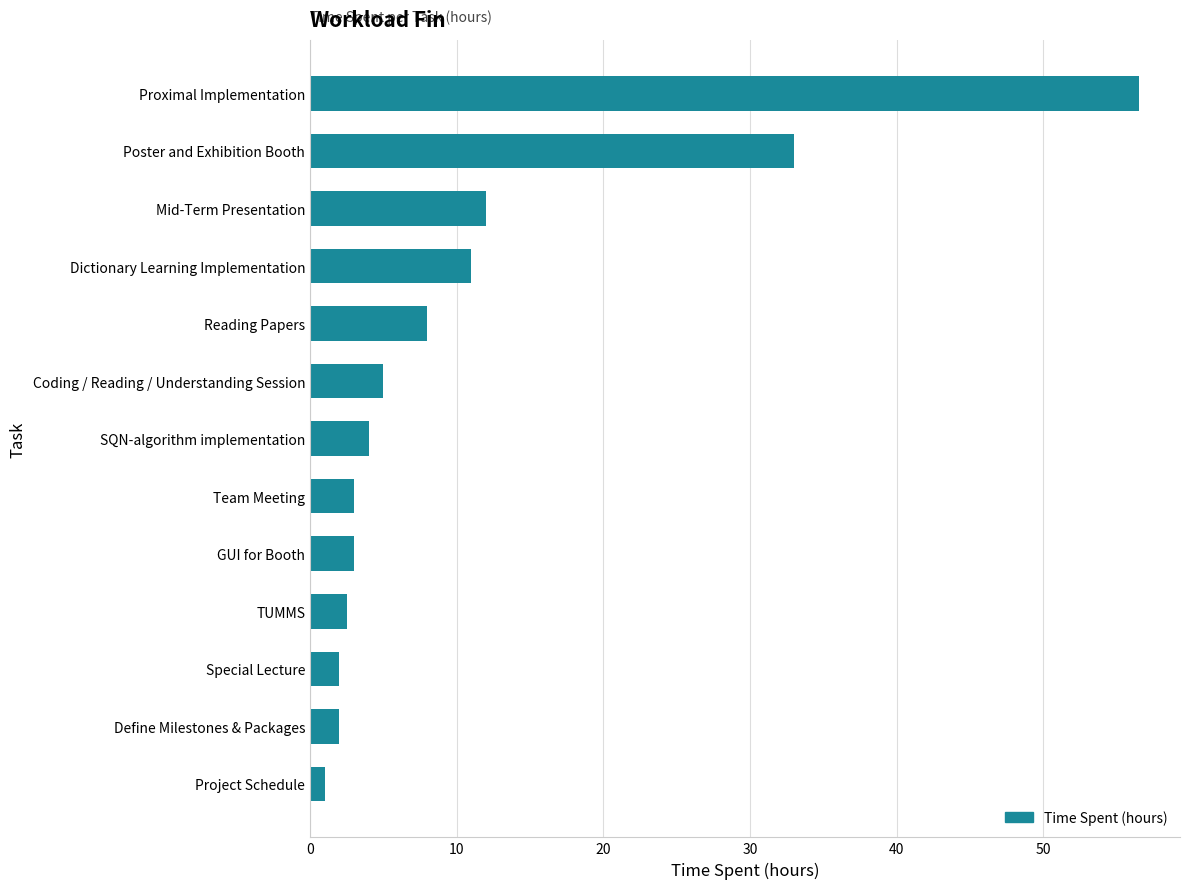

The value at Mid-Term Presentation is 12.0. True or false?

True